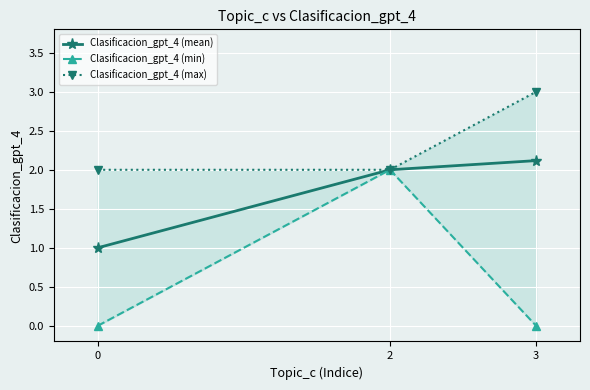

Between 2 and 3, which is larger?

3